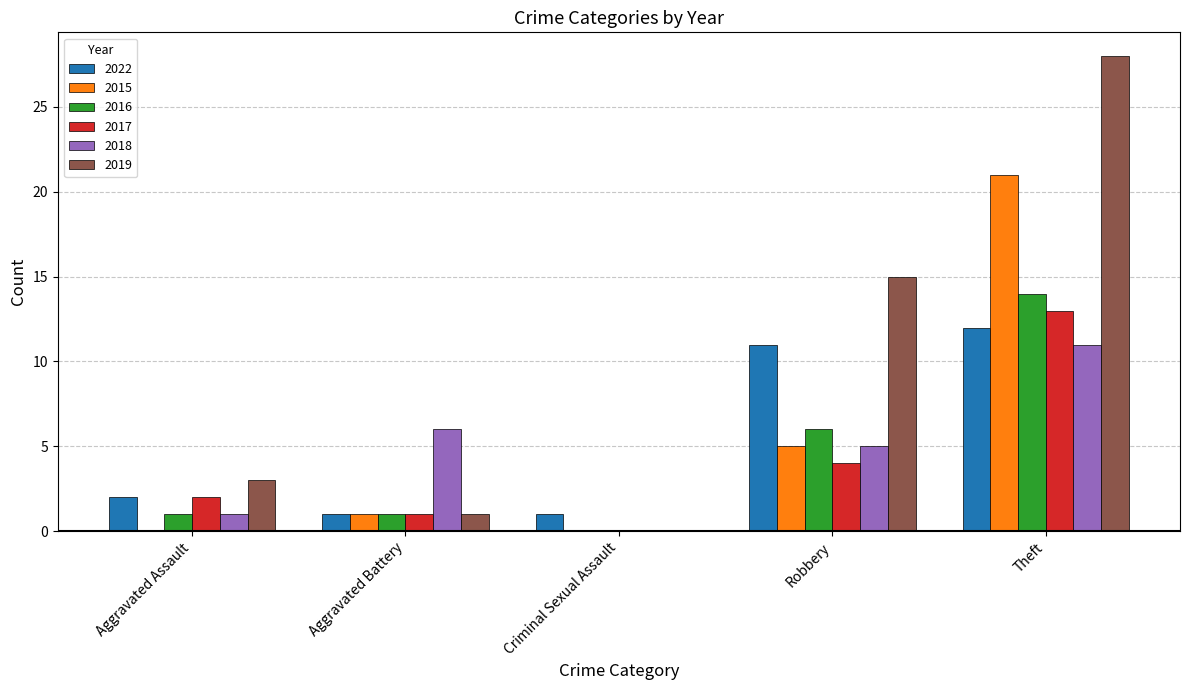

What is the sum of all 2022 values?

27